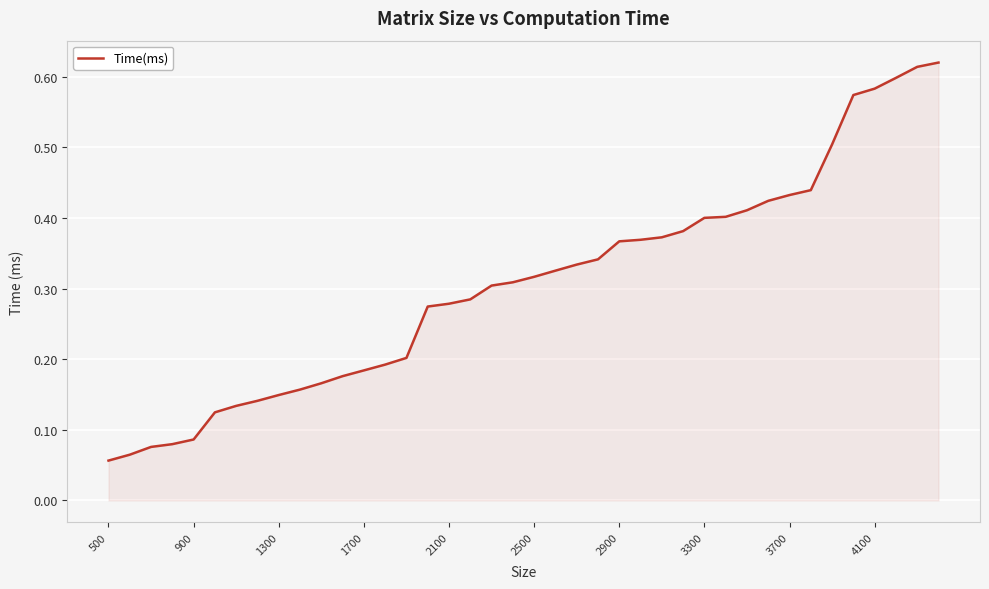

Reading left to right, list all the values displayed in this chart.

0.1	0.1	0.1	0.1	0.1	0.1	0.1	0.1	0.1	0.2	0.2	0.2	0.2	0.2	0.2	0.3	0.3	0.3	0.3	0.3	0.3	0.3	0.3	0.3	0.4	0.4	0.4	0.4	0.4	0.4	0.4	0.4	0.4	0.4	0.5	0.6	0.6	0.6	0.6	0.6